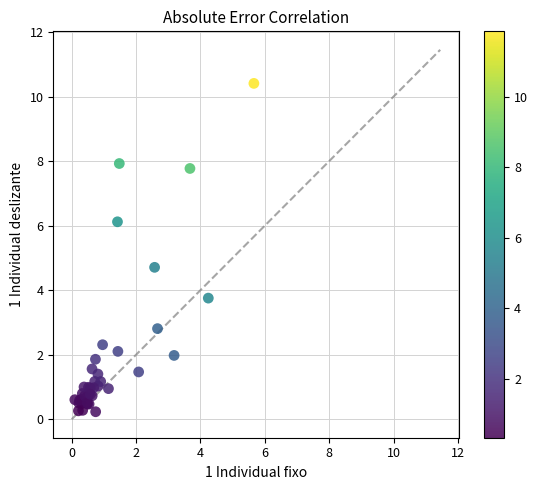

What Y value in the scatter plot is closest to 5?

4.7